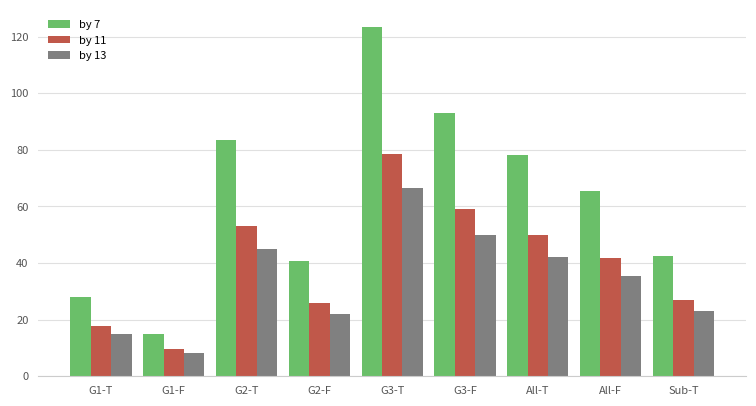

Which series has the largest range (max minus min)?

by 7